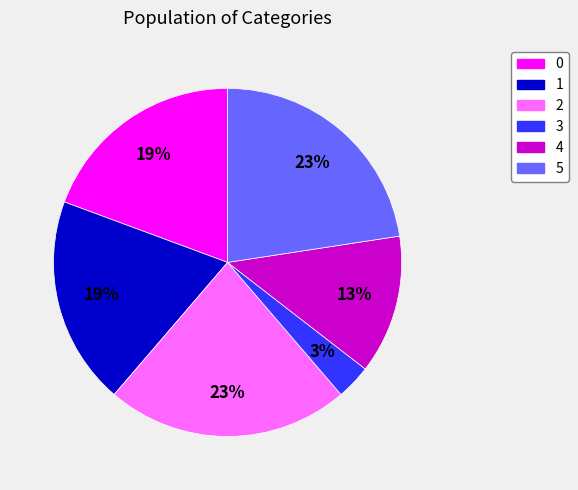

Is 4 the majority of the pie?

No